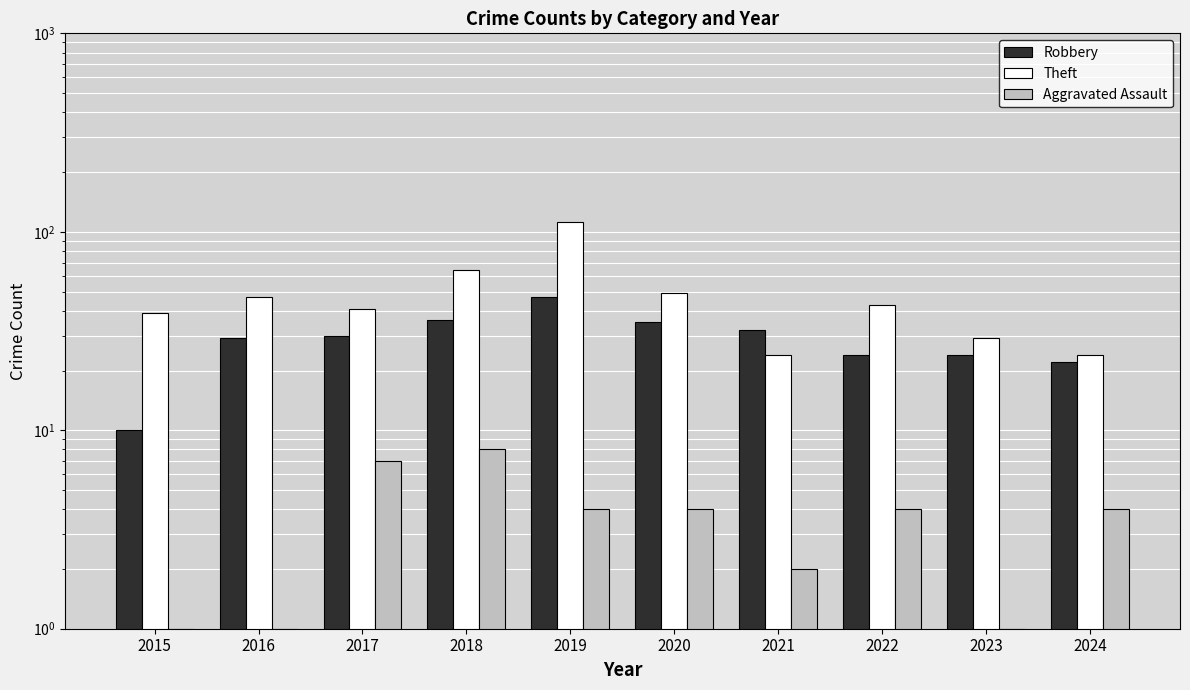

What is the sum of the Aggravated Assault values at 2016 and 2020?

5